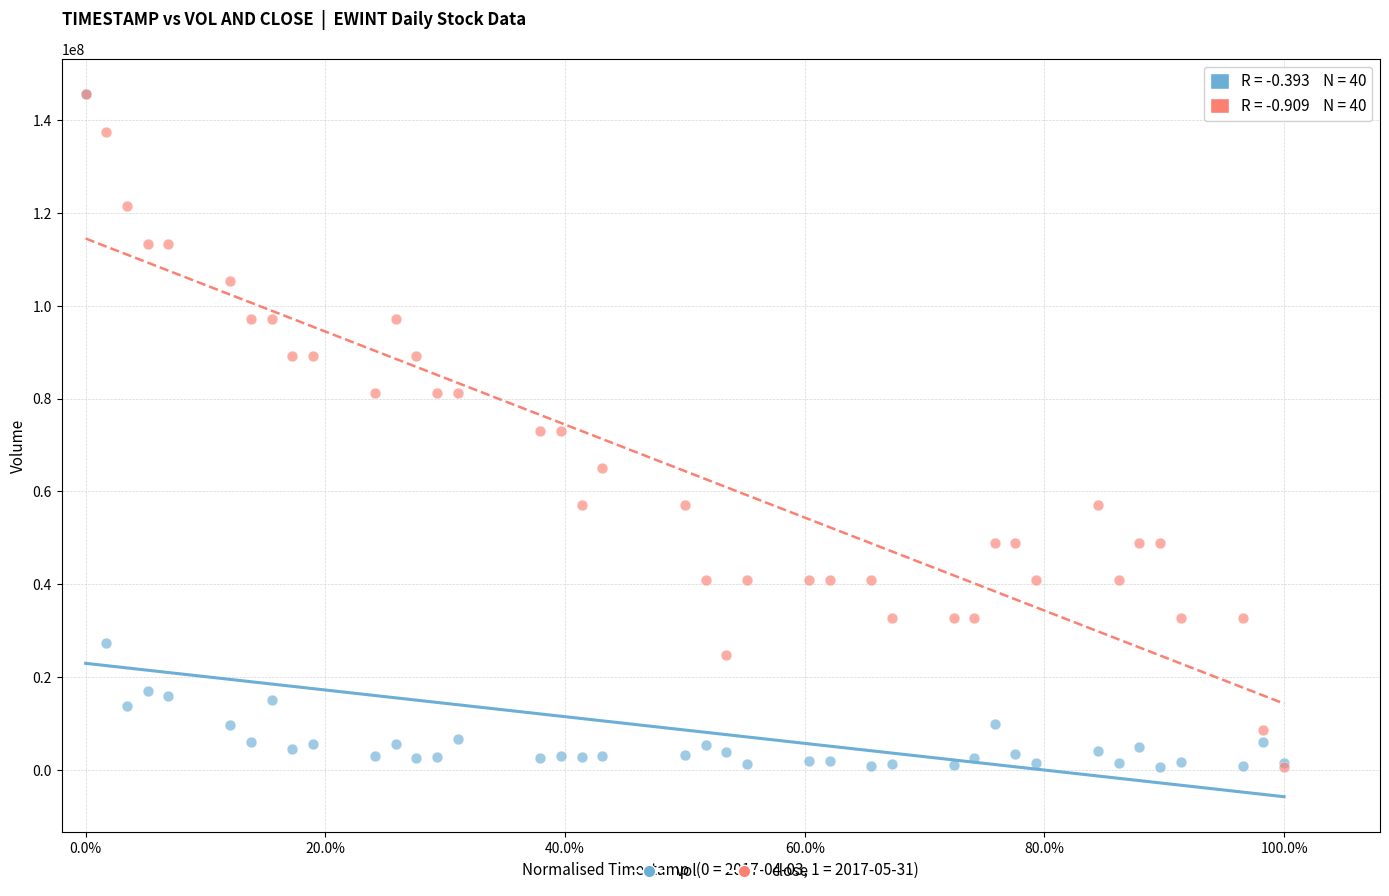

What are all the series names shown in the legend?

vol, close